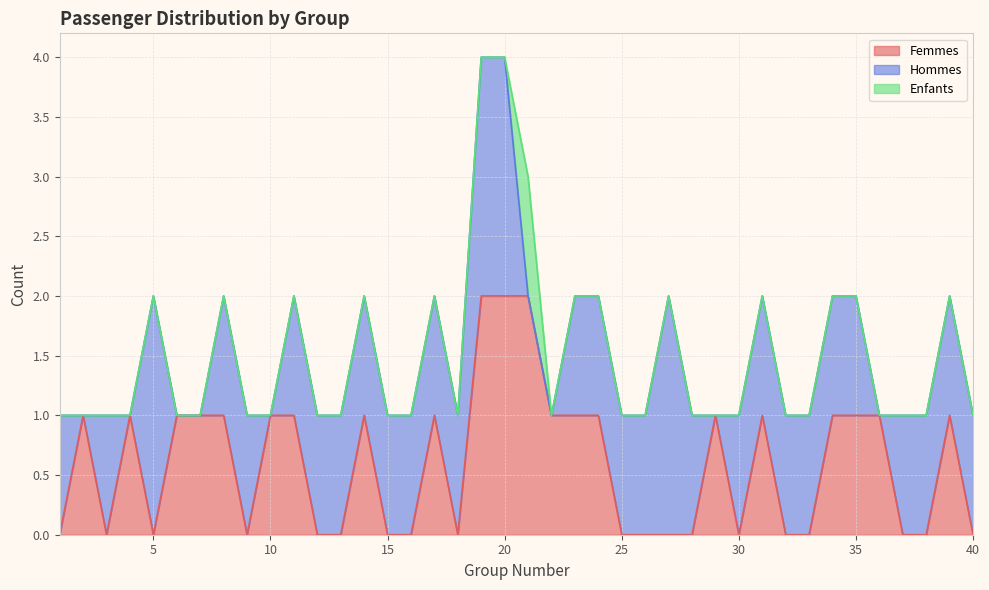

What is the difference between the second highest and minimum values in the Femmes series?

2